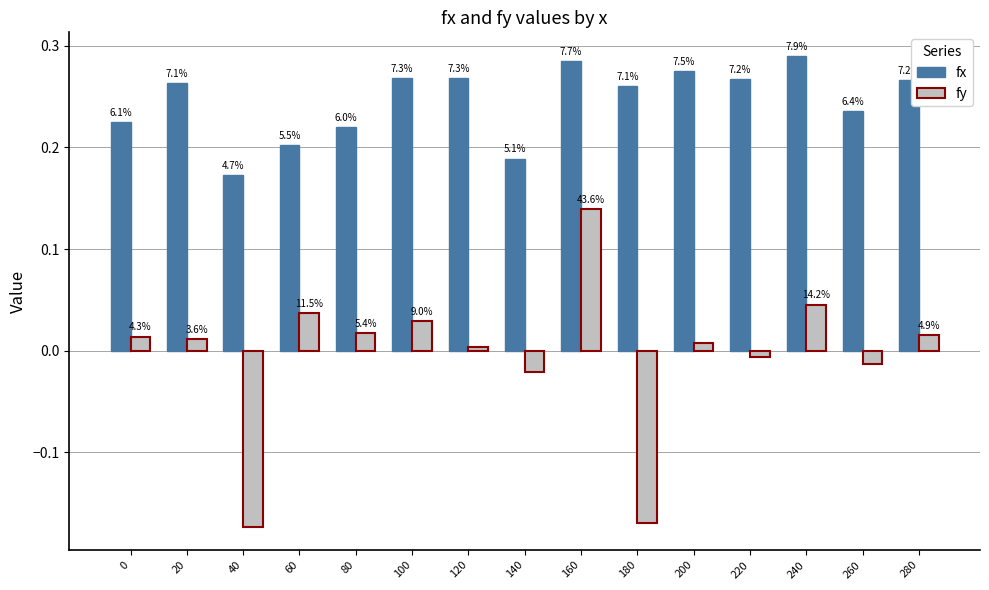

At how many categories does at least one series exceed 0?

15